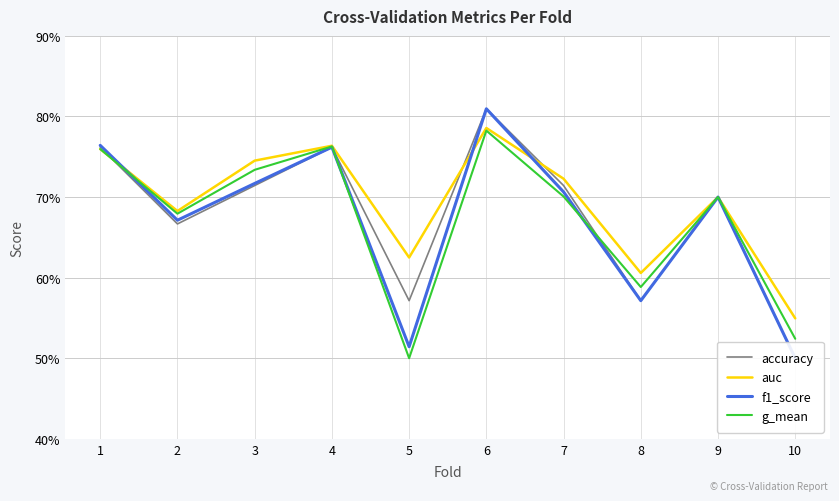

What is the sum of all f1_score values?

6.7